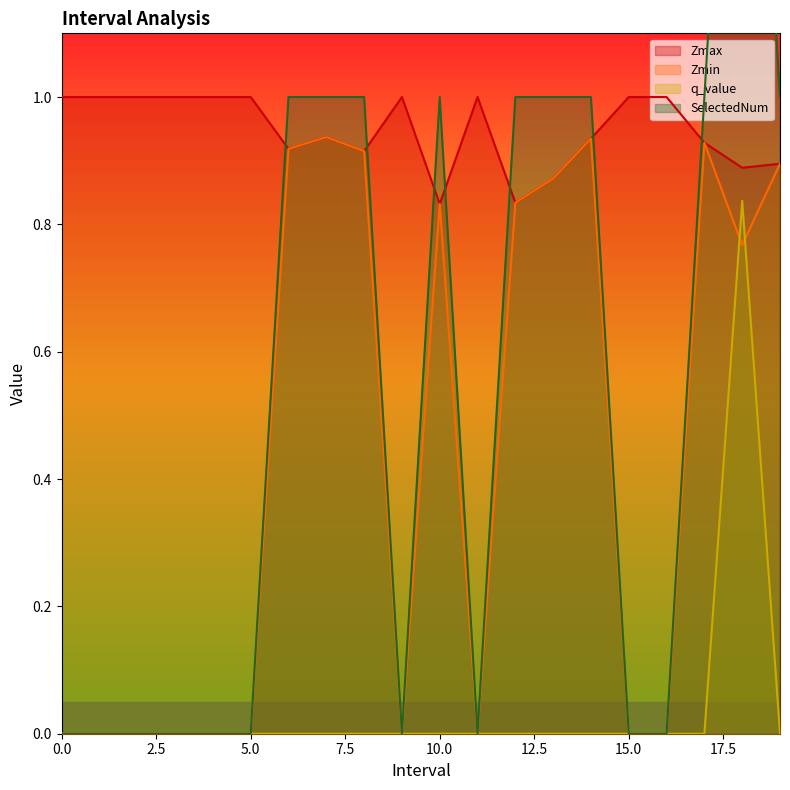

The Zmin series shows 0.8 at 18.0. True or false?

True